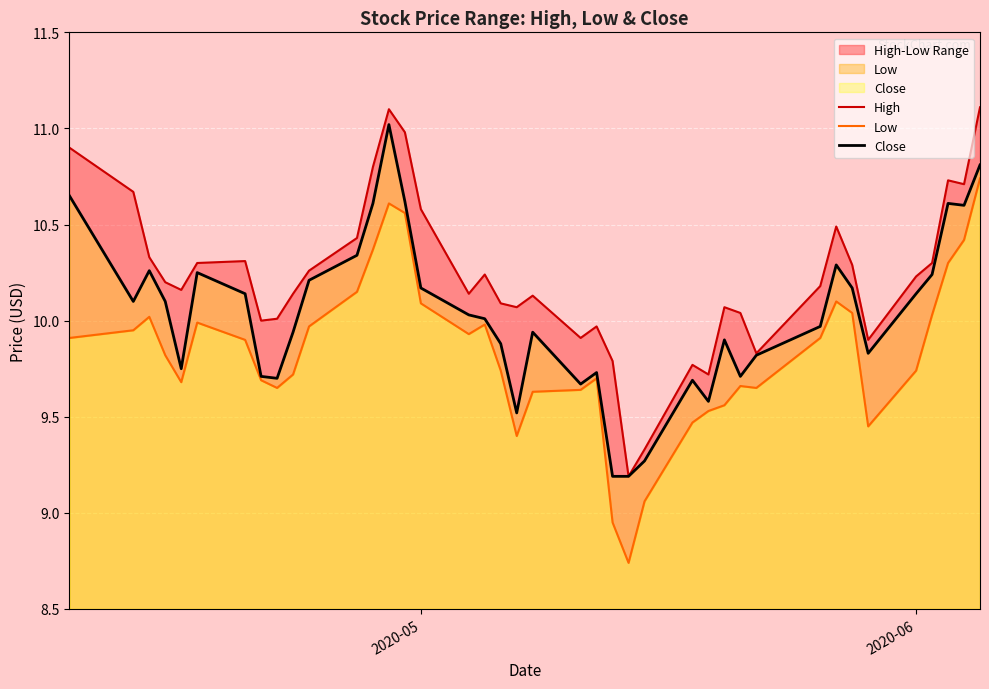

How many lines are shown in the chart?

3